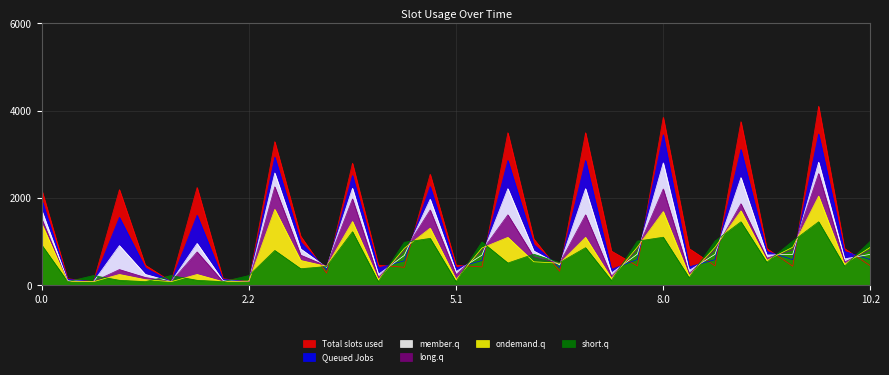

Reading left to right, what are all the values shown in this chart?

col_19: 2190.4	151.3	83.8	2190.4	462.1	83.8	2240.1	151.3	83.8	3289.2	1125.2	278.9	2795.7	462.1	411.8	2543.9	462.1	419.5	3493.6	1062.4	320.8	3493.6	783.4	443.6	3847.2	841.7	445.5	3747.0	841.7	437.8	4100.6	841.7	445.5
col_20: 1958.2	136.6	83.8	1554.1	396.9	83.8	1603.8	136.6	83.8	2934.8	988.3	357.9	2513.0	396.9	561.1	2261.2	396.9	568.8	2857.4	933.6	407.8	2857.4	364.8	591.9	3448.1	423.0	587.2	3110.8	776.5	587.2	3464.4	776.5	587.2
col_21: 1717.4	103.9	83.8	909.3	250.4	83.8	959.0	103.9	83.8	2571.8	833.4	410.0	2221.7	250.4	683.5	1969.9	313.7	691.2	2212.6	786.8	467.8	2212.6	280.5	713.3	2803.3	339.8	709.5	2466.0	693.3	709.5	2819.5	605.5	709.5
col_22: 1523.2	83.8	83.8	360.8	179.8	83.8	764.8	83.8	83.8	2255.4	691.1	441.3	1977.0	179.8	785.0	1725.2	243.2	792.7	1614.3	652.5	506.9	1614.3	209.0	813.8	2205.0	269.2	811.1	1867.7	622.8	811.1	2558.6	535.0	811.1
col_23: 1410.7	83.8	83.8	248.3	130.0	83.8	248.3	83.8	97.6	1738.9	569.5	432.7	1460.5	130.0	846.9	1308.9	130.0	854.6	1097.8	539.0	506.5	1097.8	158.1	874.8	1688.5	219.3	873.0	1704.8	572.9	873.0	2042.1	485.1	873.0
col_1: 923.6	83.8	223.6	115.5	83.8	223.6	115.5	83.8	223.6	798.0	380.0	430.7	1226.7	83.8	985.7	1075.1	83.8	993.4	510.5	712.3	520.6	862.0	109.9	1011.5	1101.2	173.2	1011.7	1454.7	526.8	1011.7	1454.7	438.9	1011.7